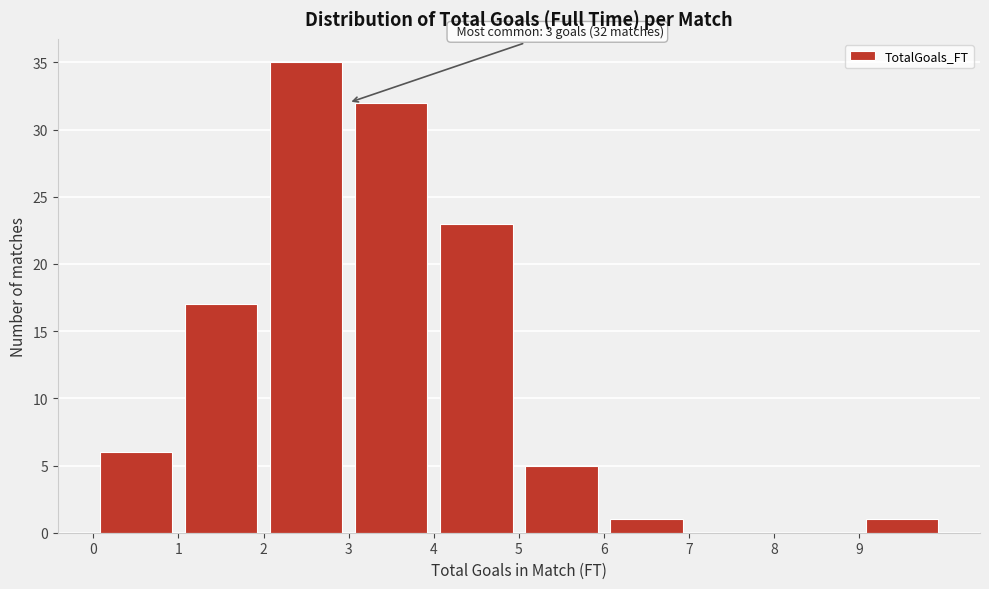

Which range on the x-axis has the tallest bar?

2 to 3